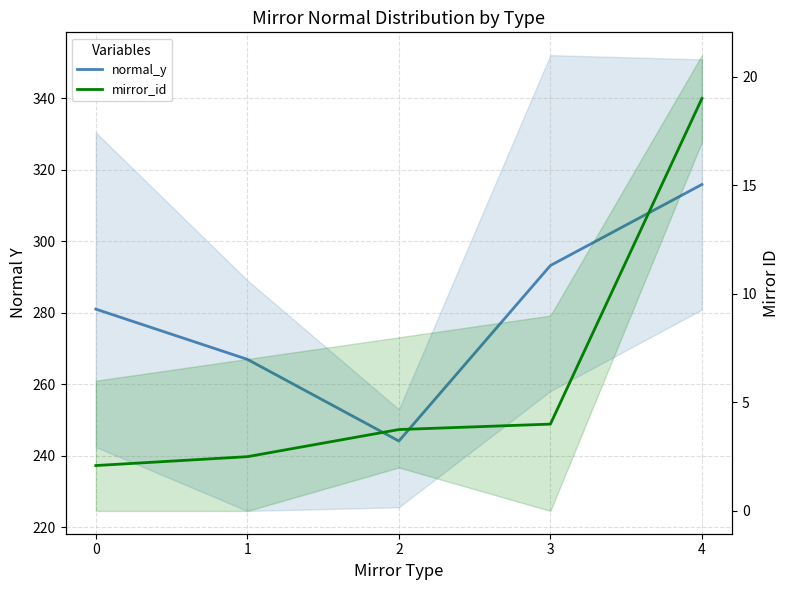

Reading left to right, transcribe all the data shown in this chart.

normal_y: 281.0	266.9	244.1	293.2	315.9
mirror_id: 2.1	2.5	3.8	4.0	19.0